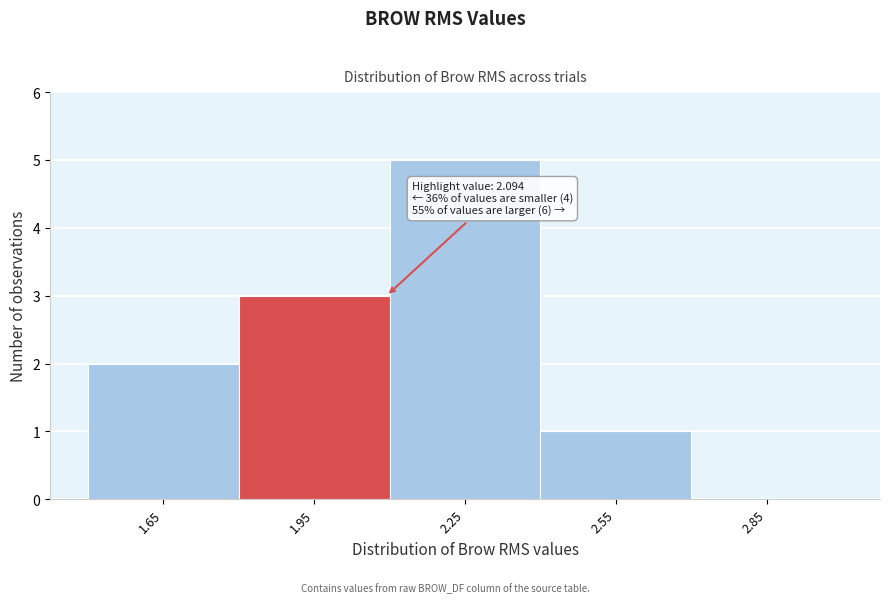

Over which range of the x-axis is the bar tallest?

2.1 to 2.4